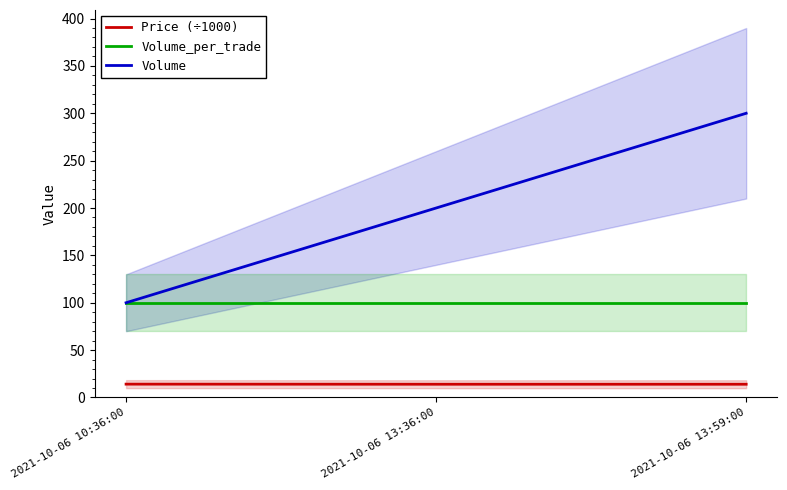

The Volume series shows 200.0 at 2021-10-06 13:36:00. True or false?

True